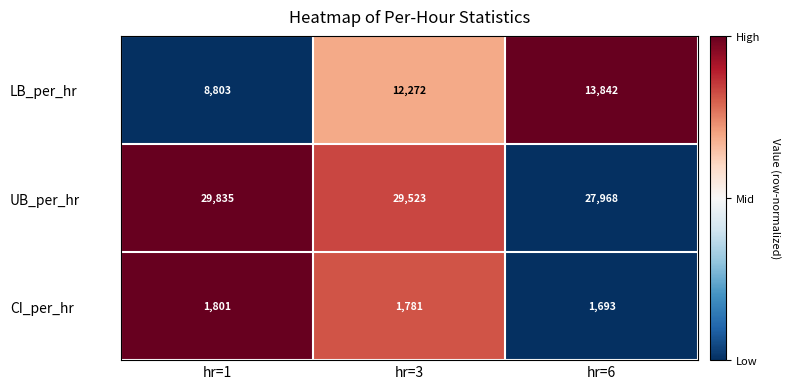

Count the number of data series in this chart.

3